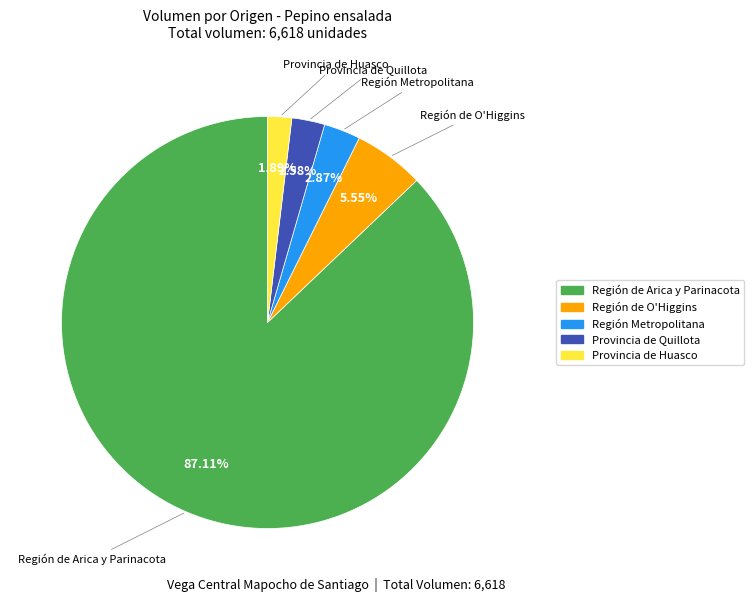

To the nearest percent, what is the difference between the largest and smallest slice percentages?

85%